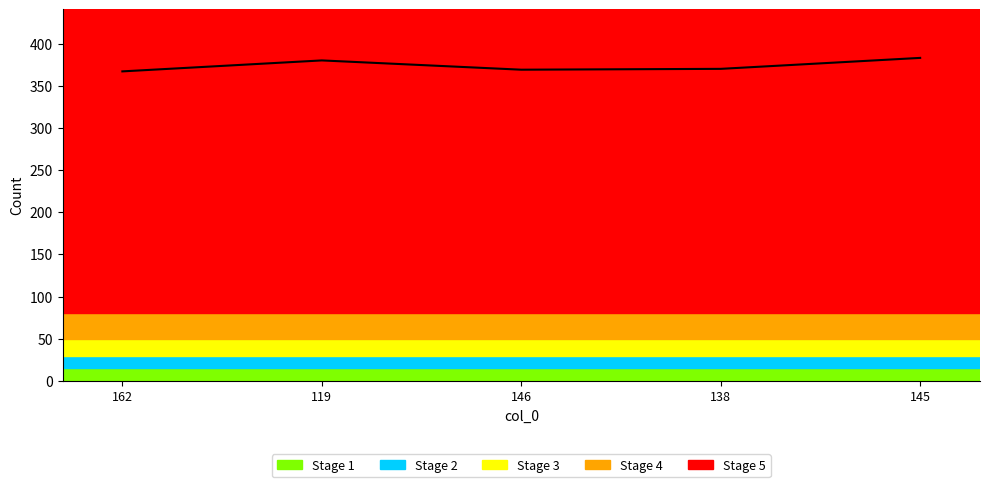

How many lines are shown in the chart?

1